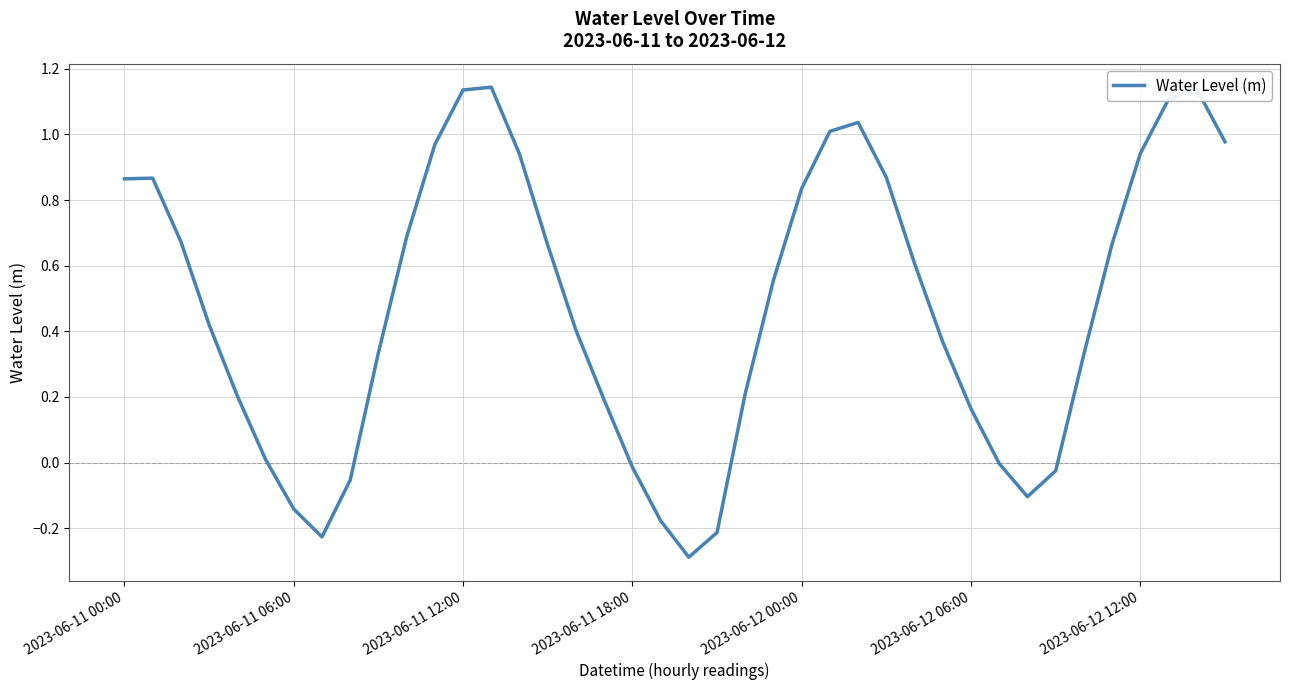

What is the minimum value shown in the chart?

-0.3